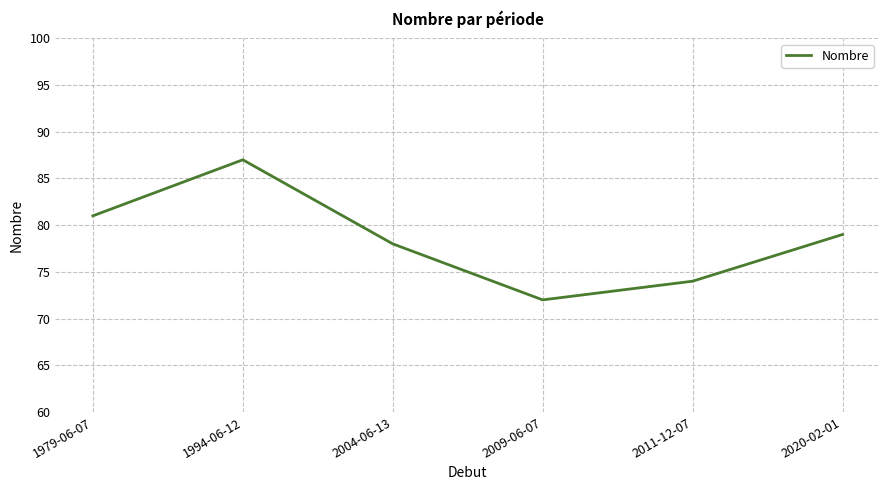

What is the maximum value shown in the chart?

87